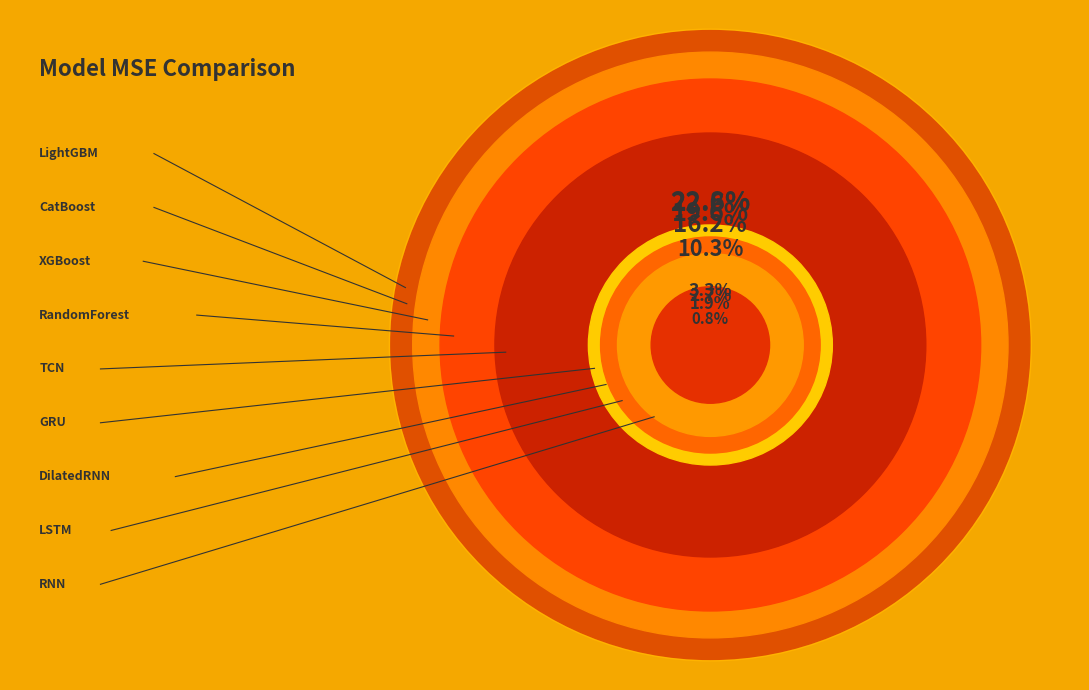

Does LightGBM account for over 50% of the chart?

No